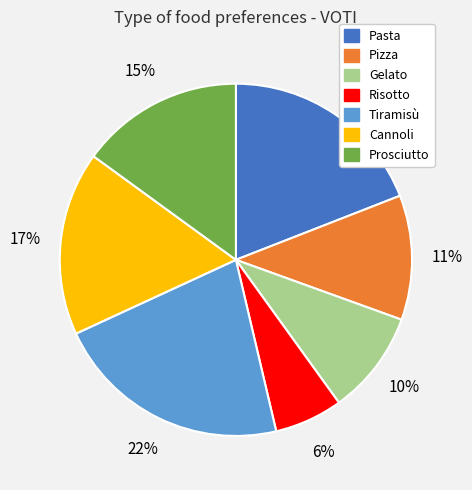

To the nearest percent, what is the average slice percentage?

14%